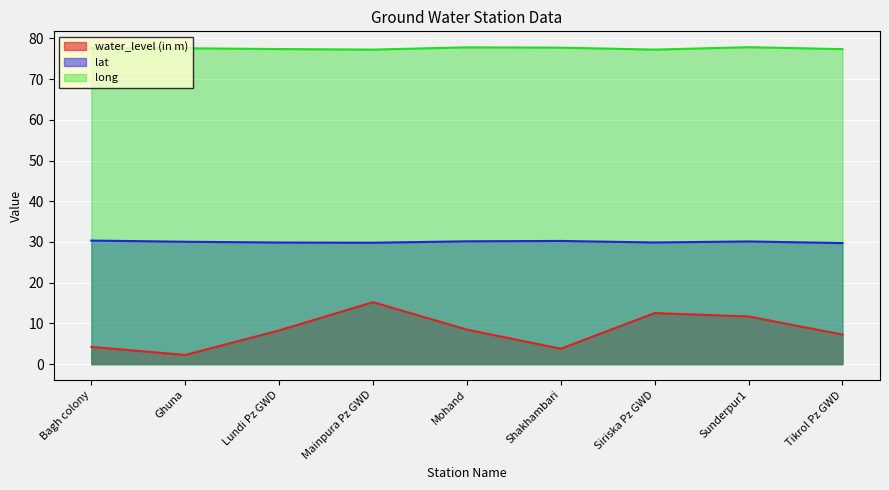

What is the difference between the maximum and minimum values in the water_level (in m) series?

13.0